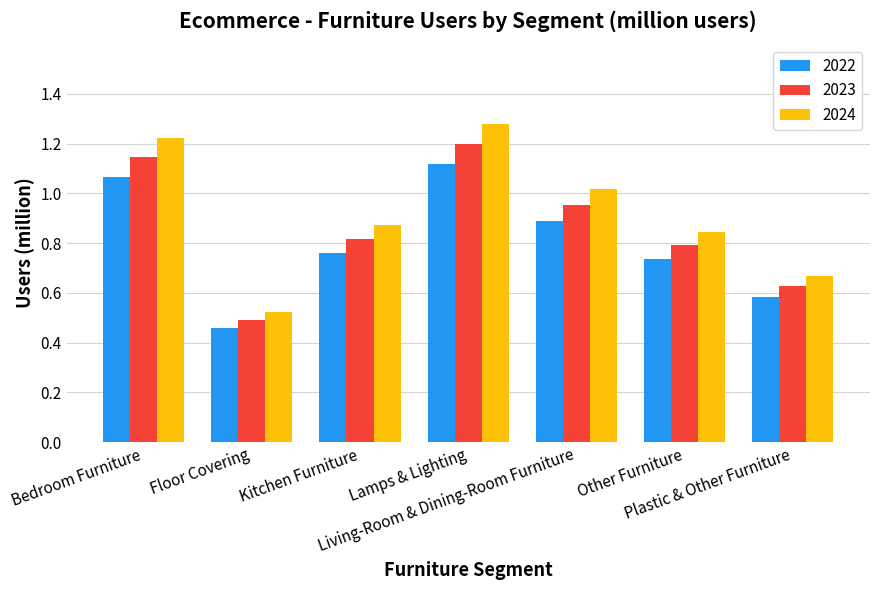

At how many categories does at least one series exceed 1?

3